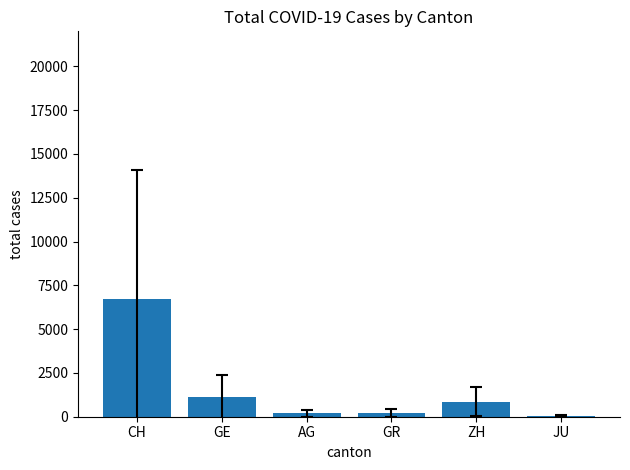

What is the sum of all values?

9144.2